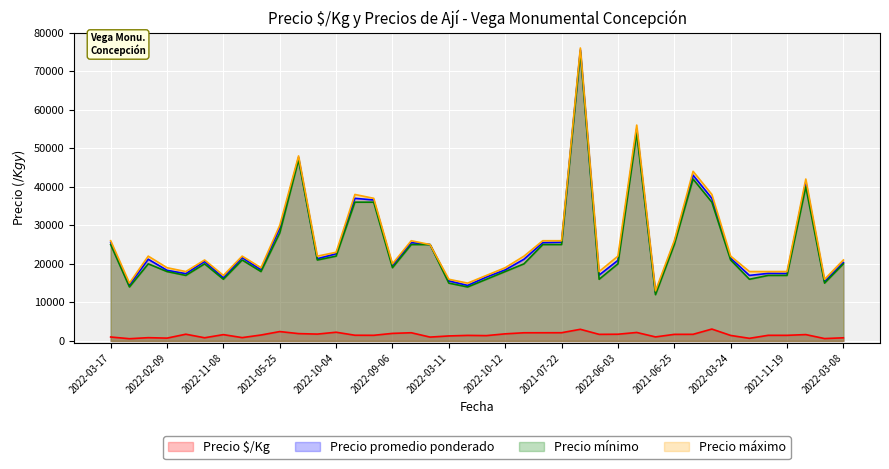

Between 2021-12-22 and 2021-06-25, which series saw the biggest shift?

Precio máximo